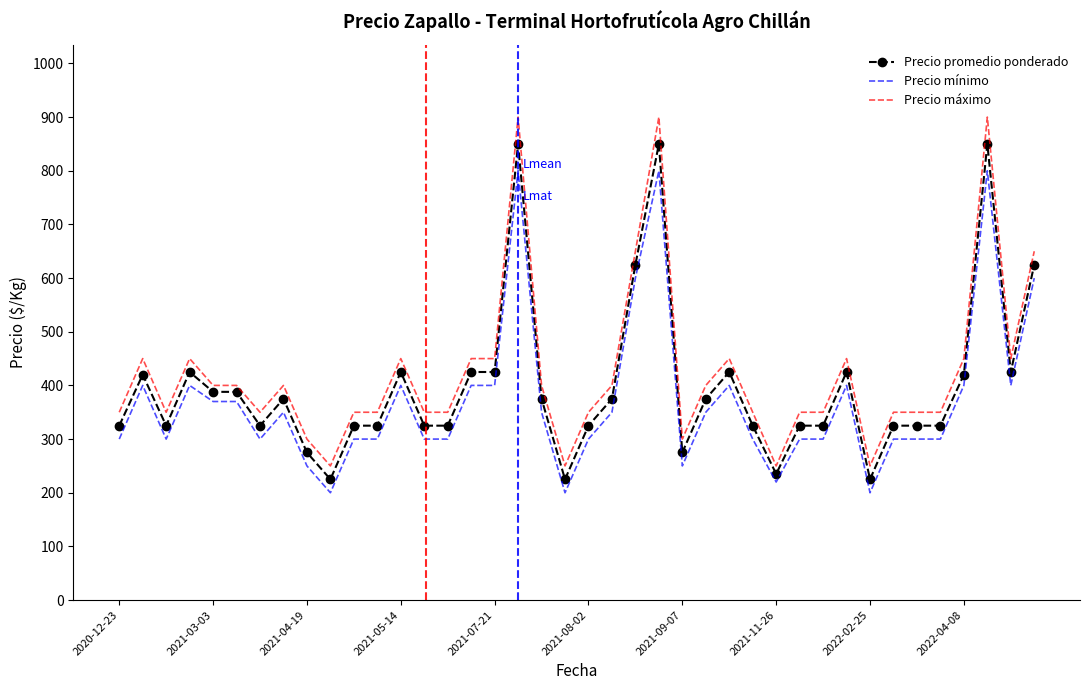

Rank the series by their maximum value, from lowest to highest.

Precio mínimo, Precio promedio ponderado, Precio máximo